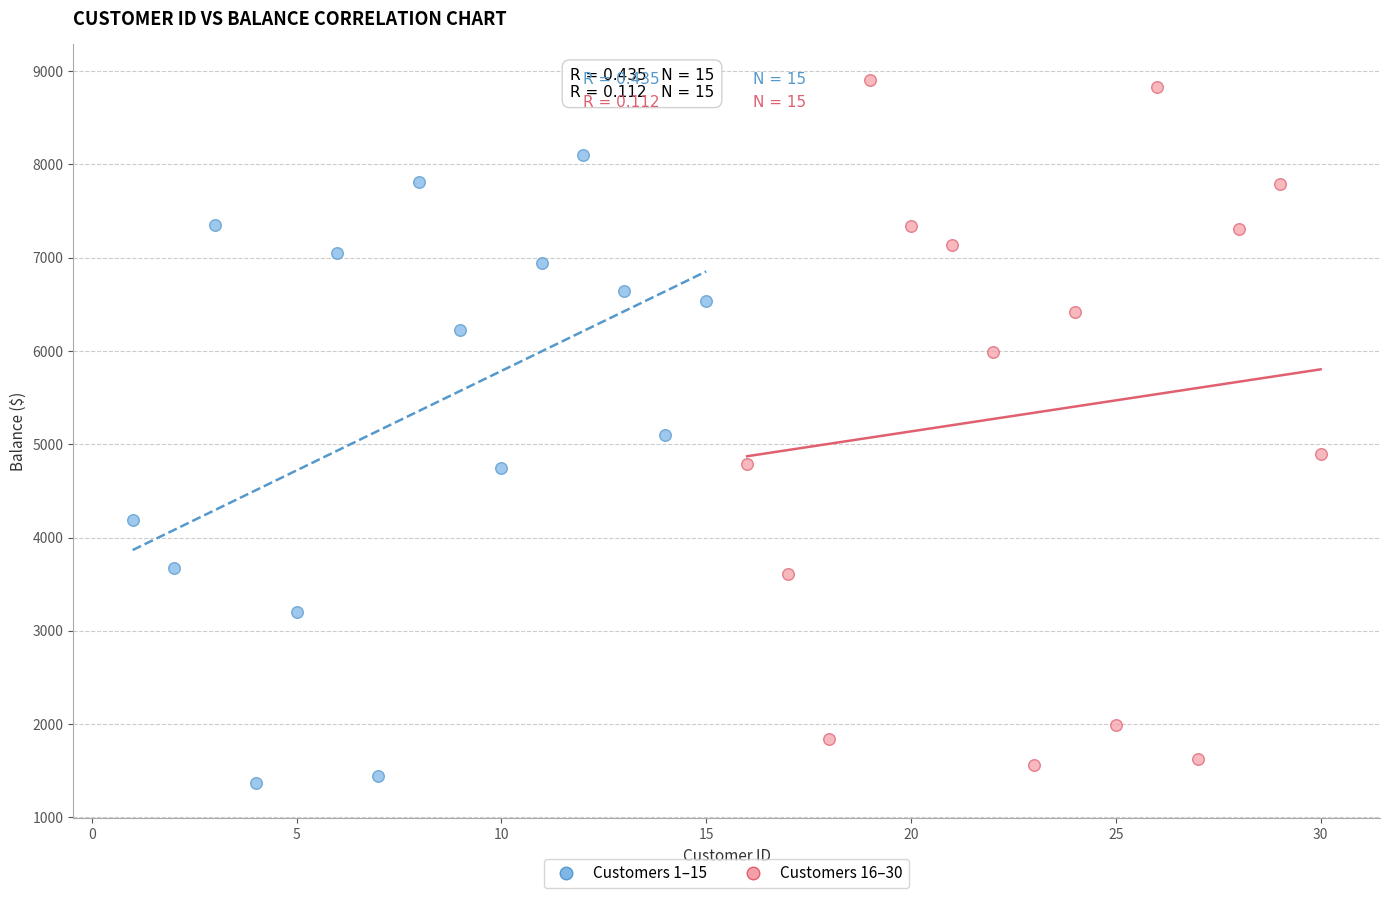

Which series contains the highest Y value?

Customers 16–30